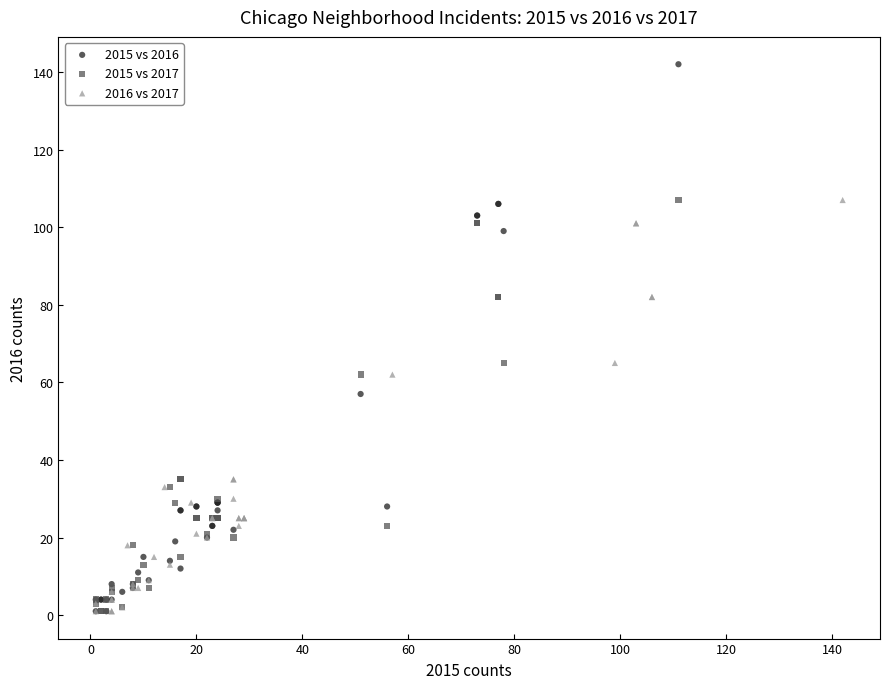

Which series reaches the maximum Y coordinate?

2015 vs 2016